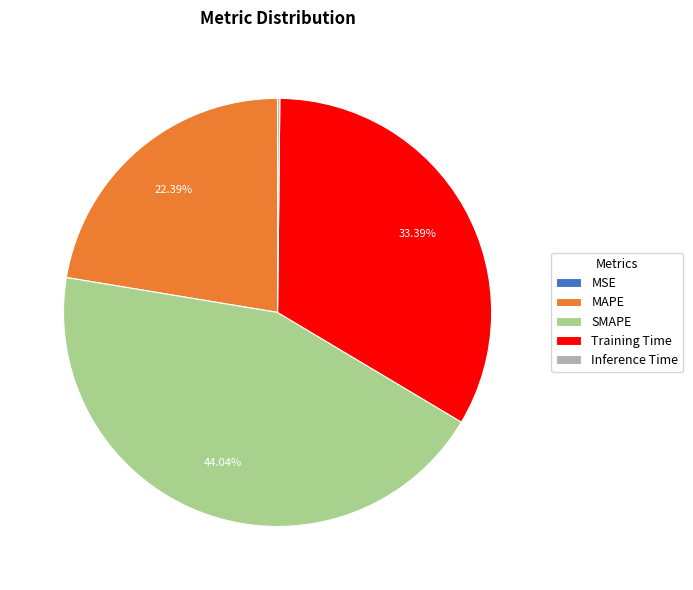

What is the largest slice in the pie chart?

SMAPE